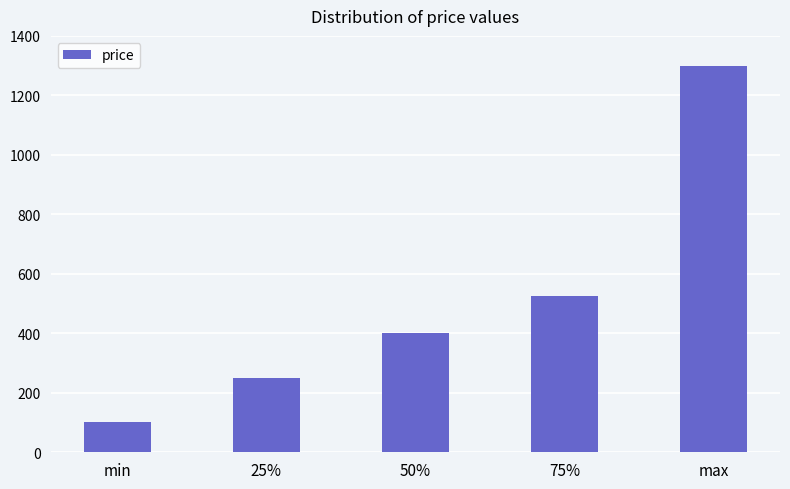

What is the value of the 1st bar from the left?

101.0